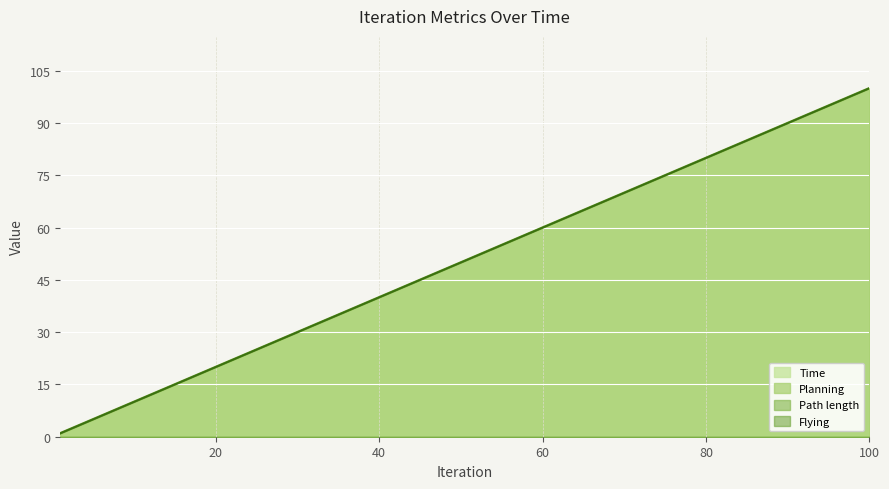

What is the lowest value of the Time series?

1.0